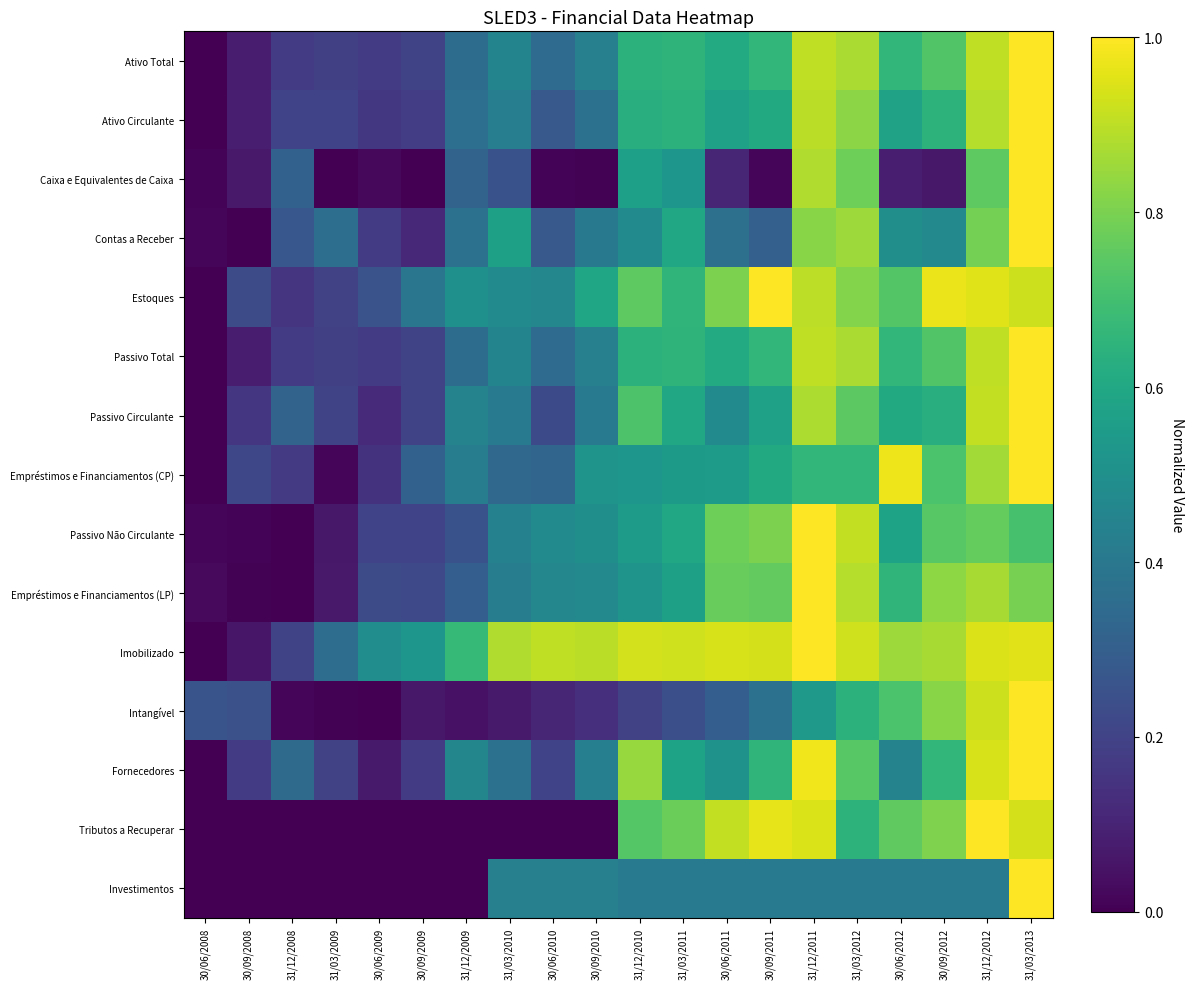

Between 30/09/2011 and 31/03/2011, which is larger?

30/09/2011